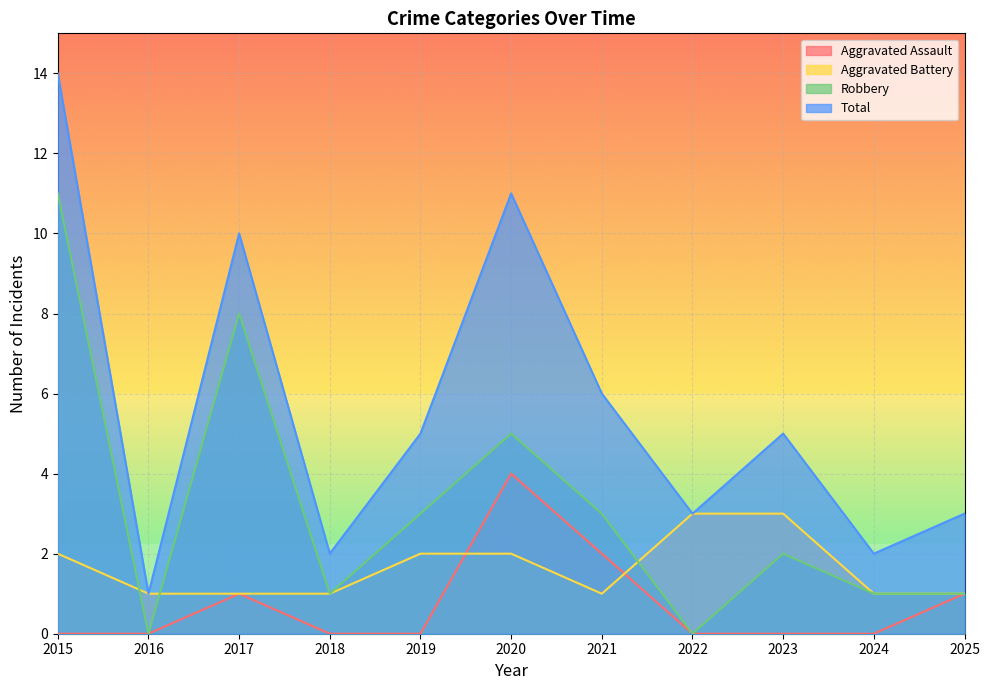

What is the spread (max minus min) of values at 2017?

9